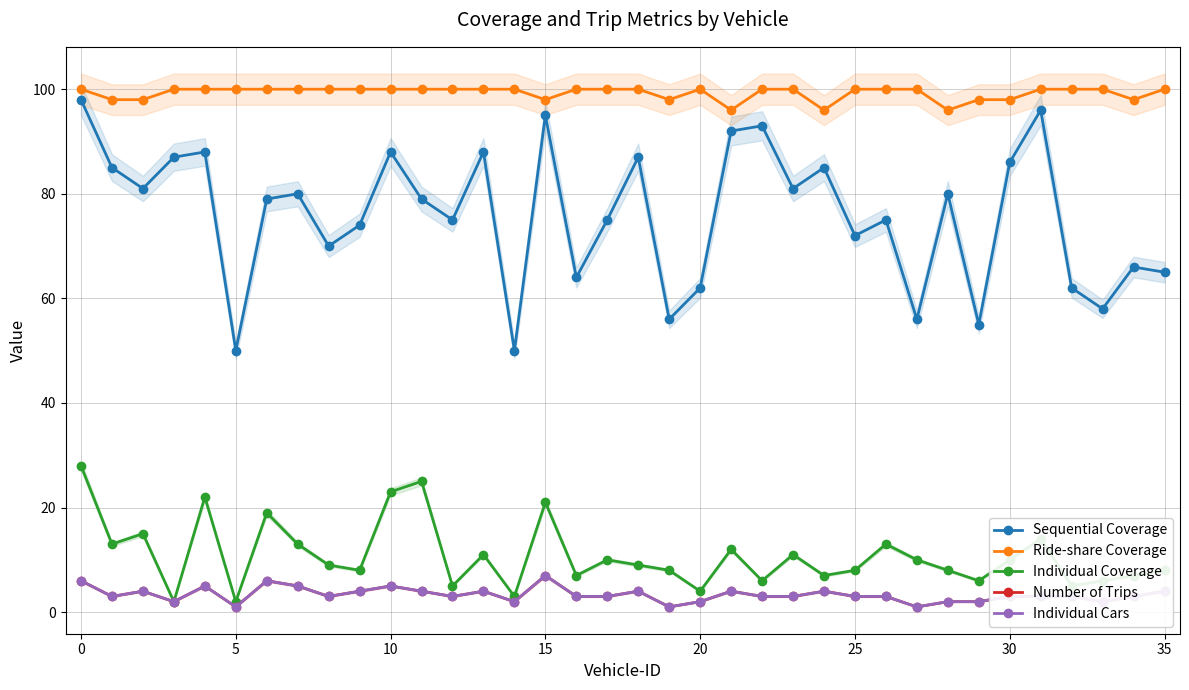

Rank the series by their maximum value, from highest to lowest.

Ride-share Coverage, Sequential Coverage, Individual Coverage, Number of Trips, Individual Cars